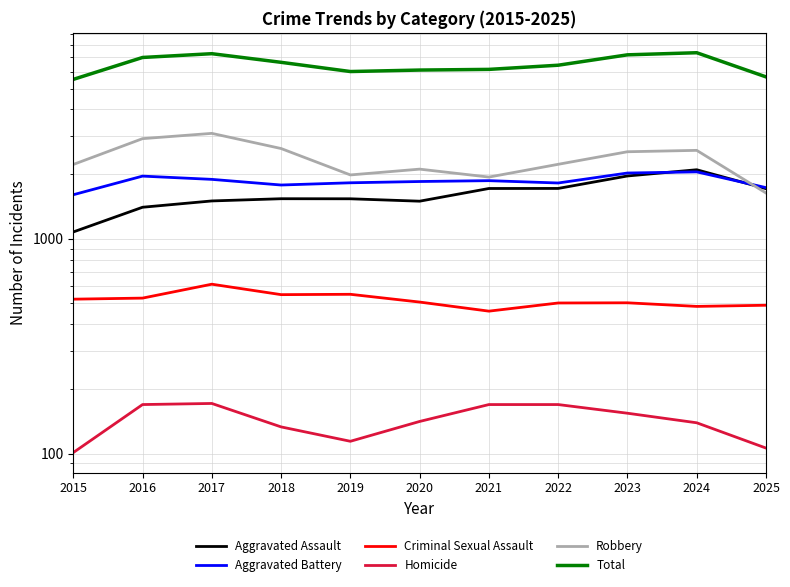

Between 2020 and 2022, which is larger?

2022